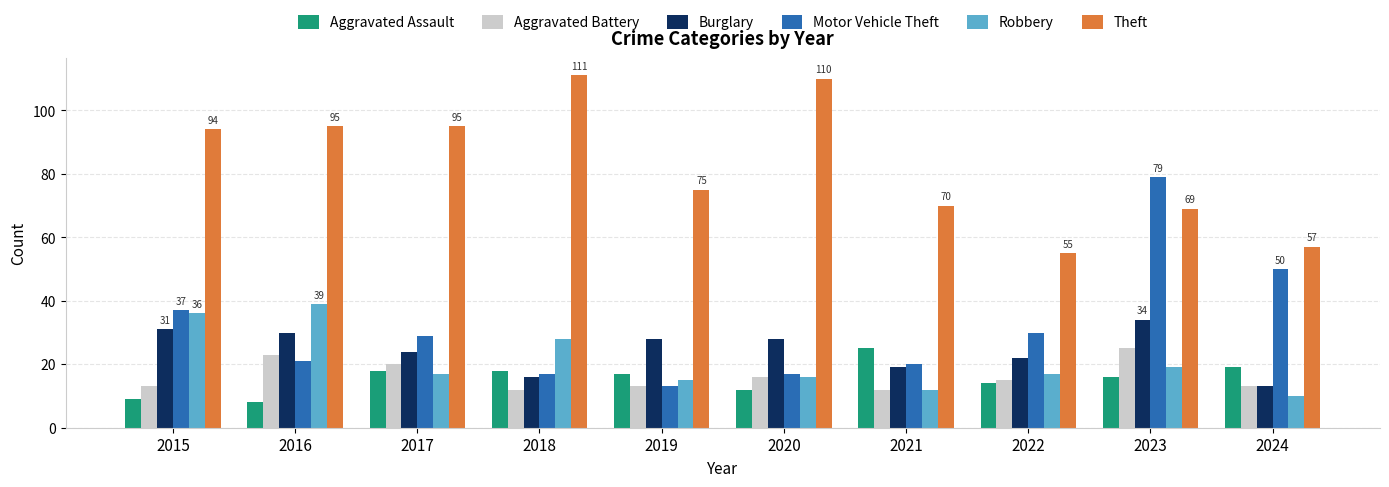

How many groups of bars are there?

10